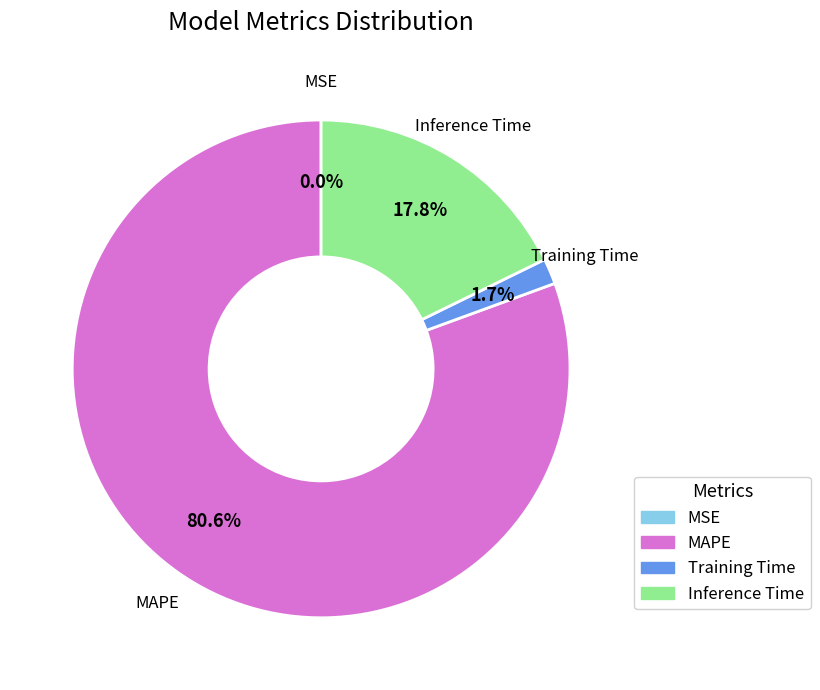

Is there any slice that represents more than half of the pie?

Yes